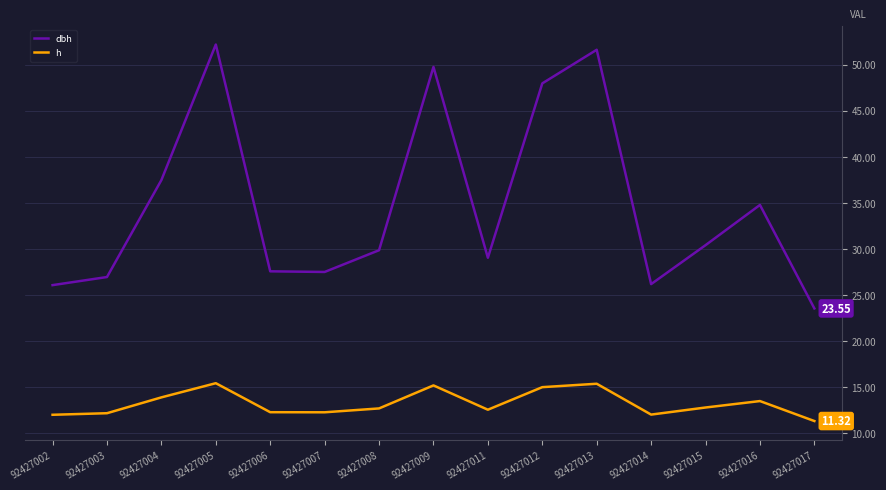

The value of h at 92427004 is 13.9. True or false?

True